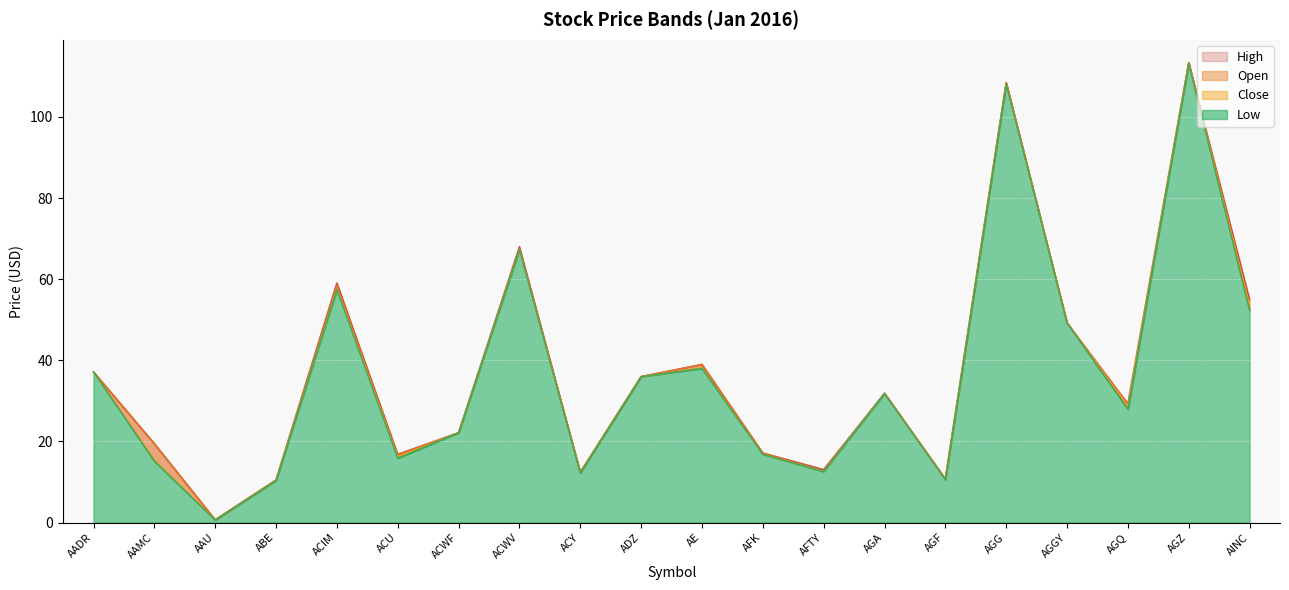

What is the greatest value displayed?

113.4